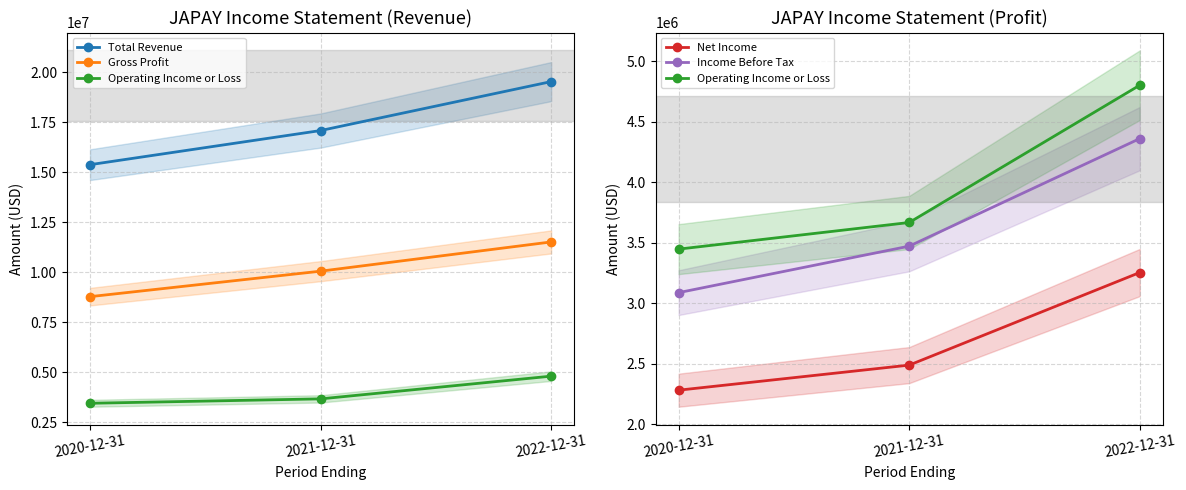

How many lines are shown in the chart?

5